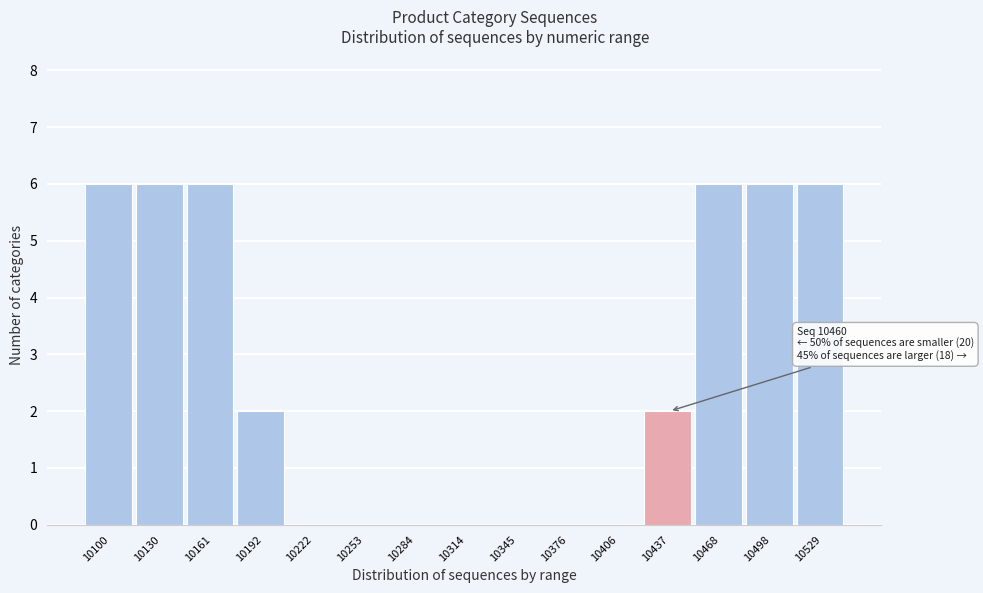

Reading right to left, transcribe all the data shown in this chart.

10529=6	10498=6	10468=6	10437=2	10406=0	10376=0	10345=0	10314=0	10284=0	10253=0	10222=0	10192=2	10161=6	10130=6	10100=6